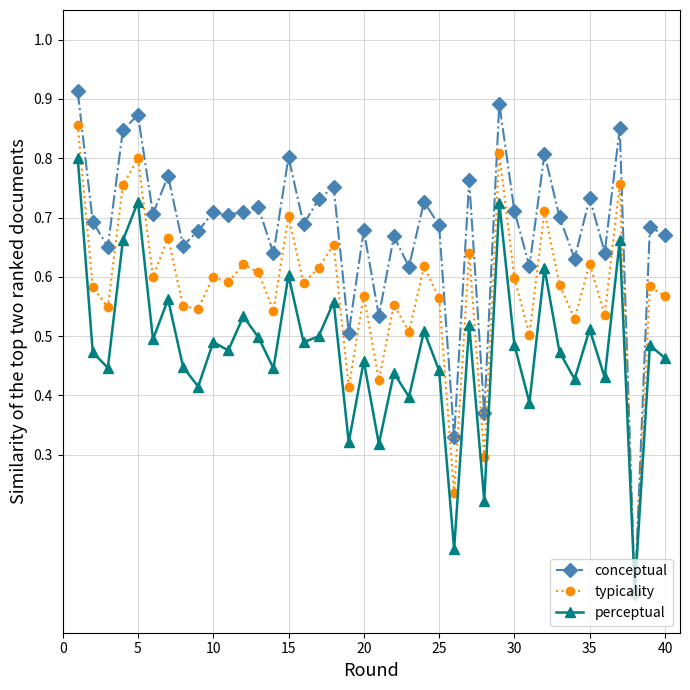

Which series has the largest total across all categories?

conceptual